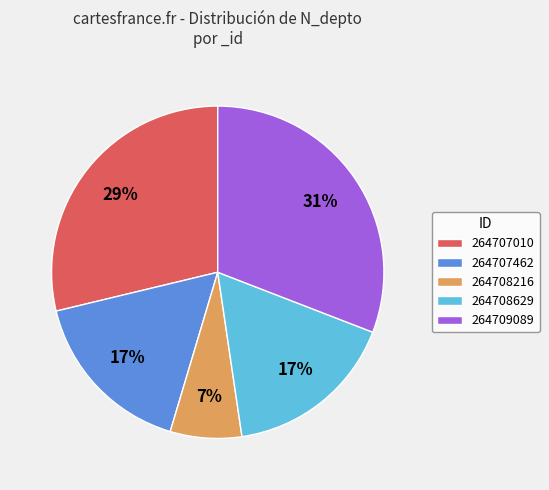

Is 264707010 the majority of the pie?

No